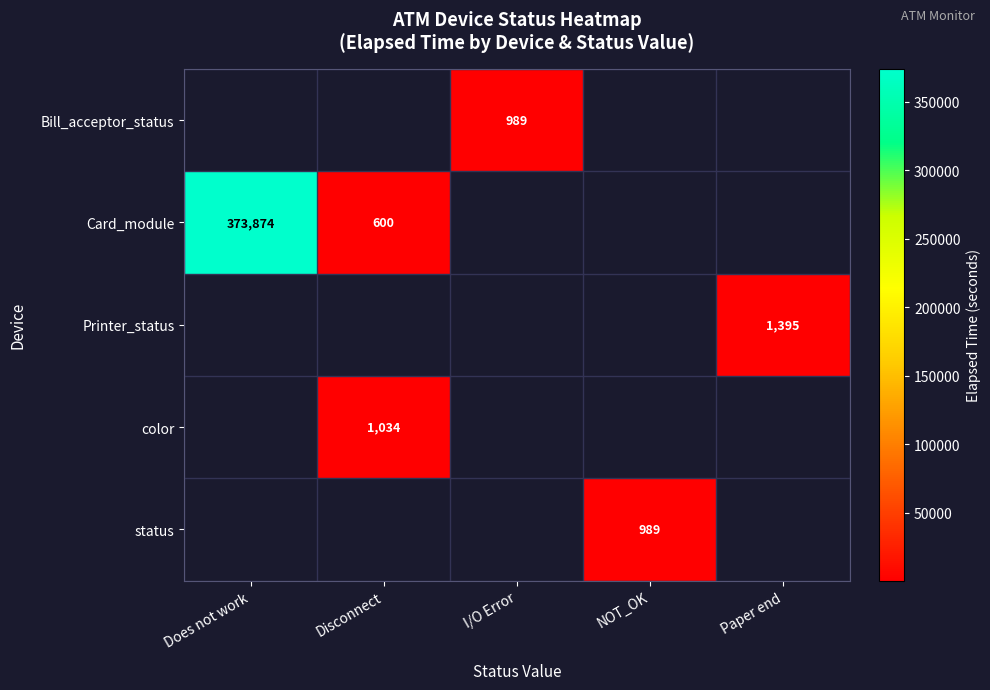

Is it true that status equals 989 at NOT_OK?

True